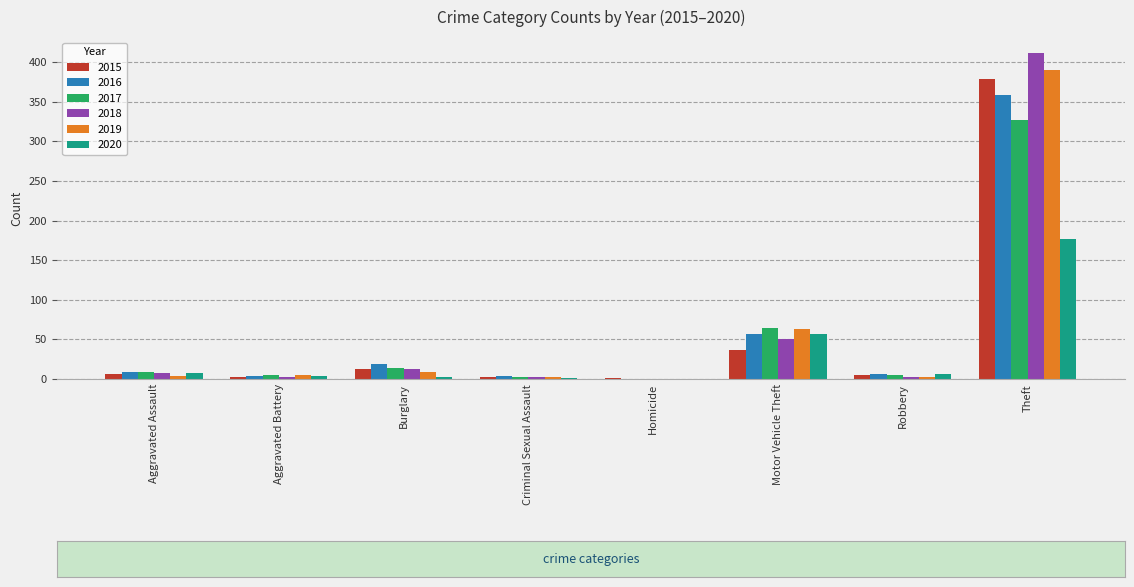

At which category is the sum across all series the highest?

Theft